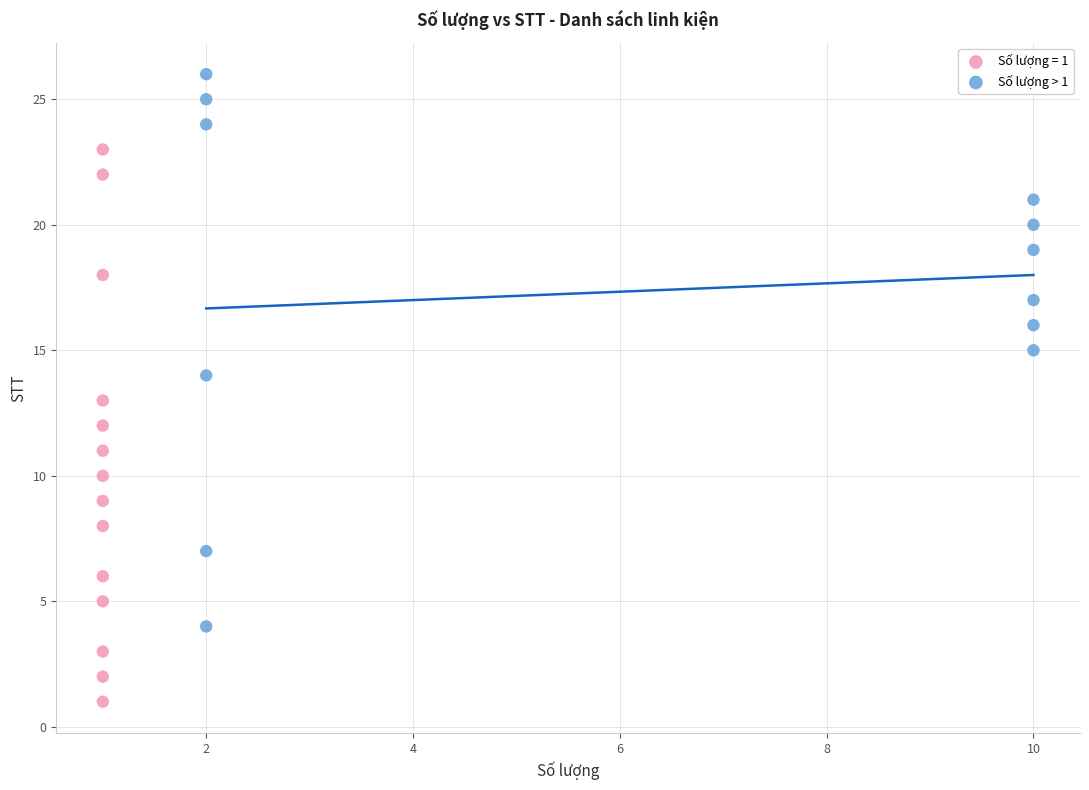

Which series contains the highest Y value?

Số lượng > 1